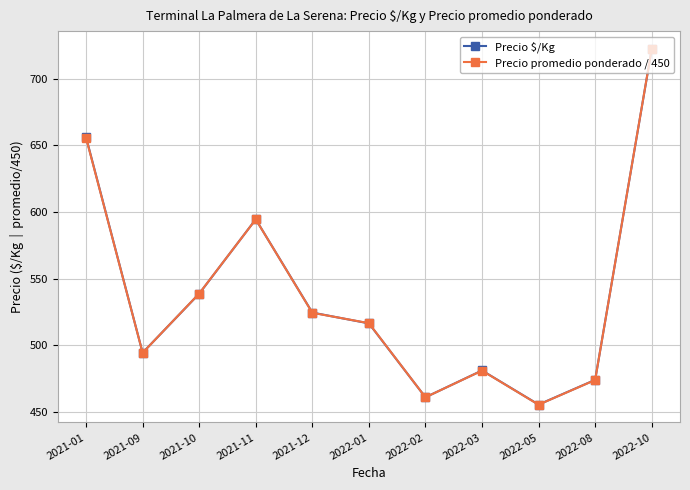

What is the average value of the Precio promedio ponderado / 450 series?

538.0